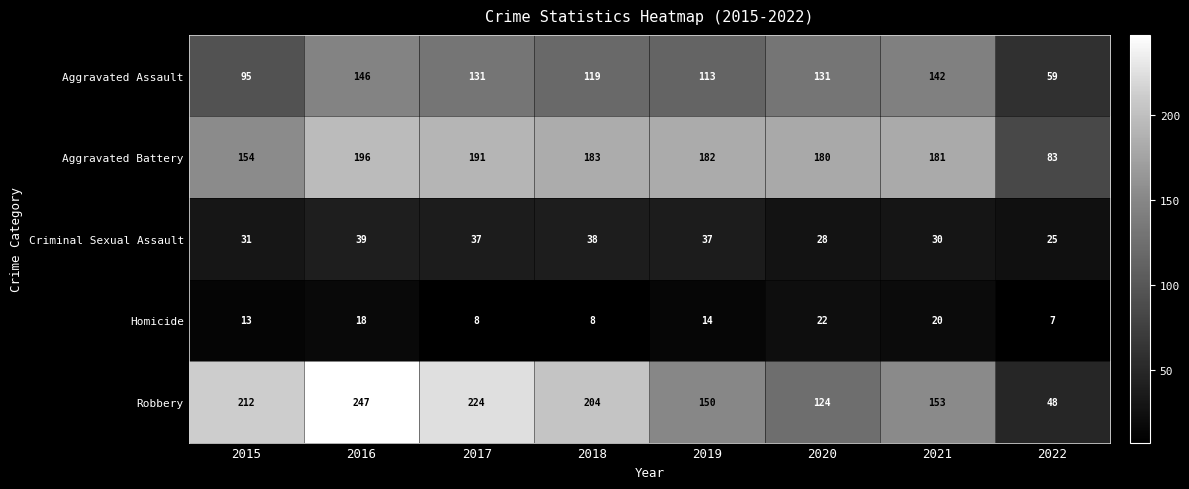

What is the difference between the highest and lowest values at 2019?

168